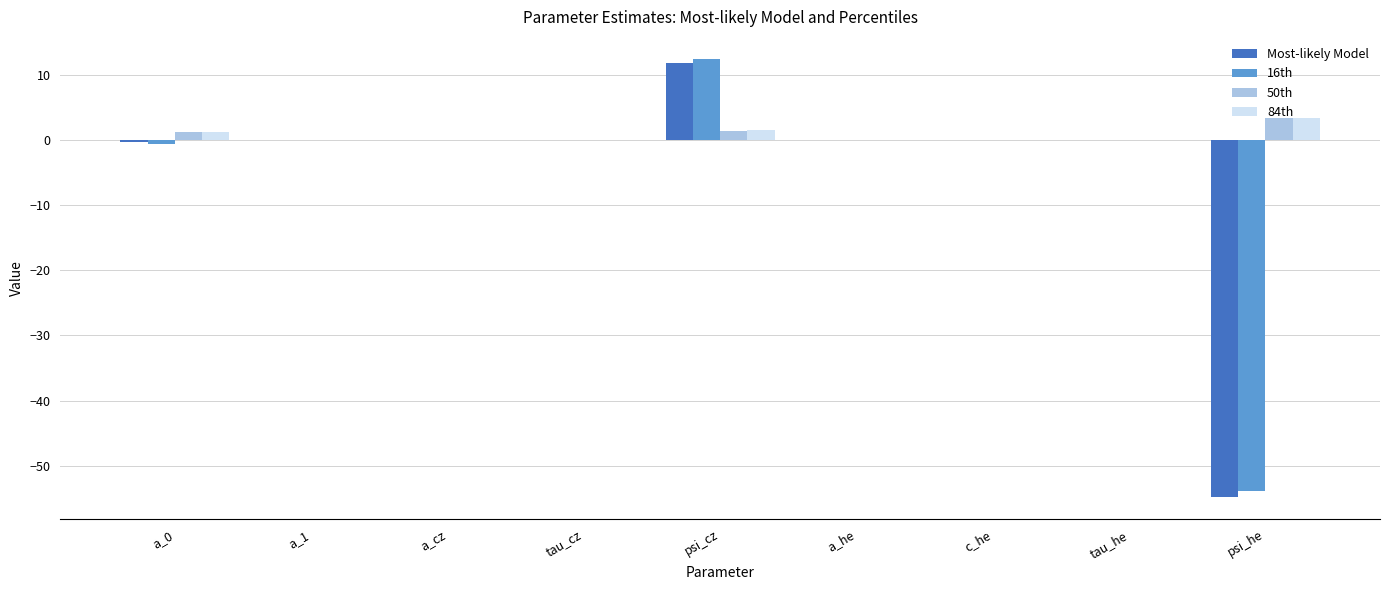

How many distinct data groups are displayed?

4